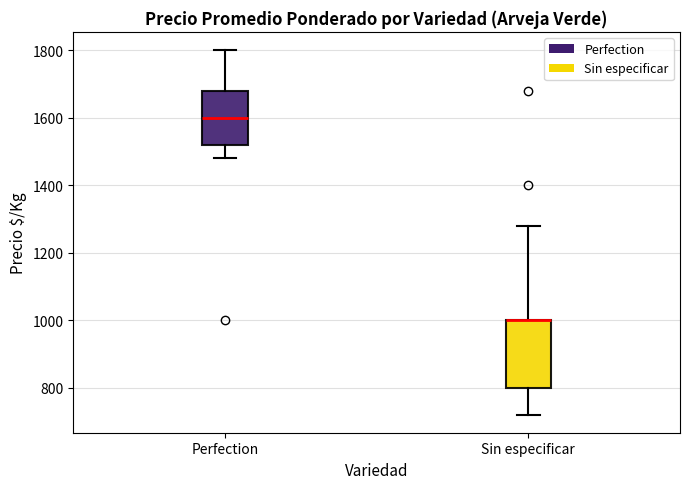

Reading left to right, read every box against the y-axis: the position of its median line, the range the box covers, and the ends of its whiskers. The values are not printed on the chart, so give them approximately, as read against the axis.

Perfection: median 1600, box 1520 to 1680, whiskers 1480 to 1800
Sin especificar: median 1000 (drawn on the box's upper edge), box 800 to 1000, whiskers 720 to 1280